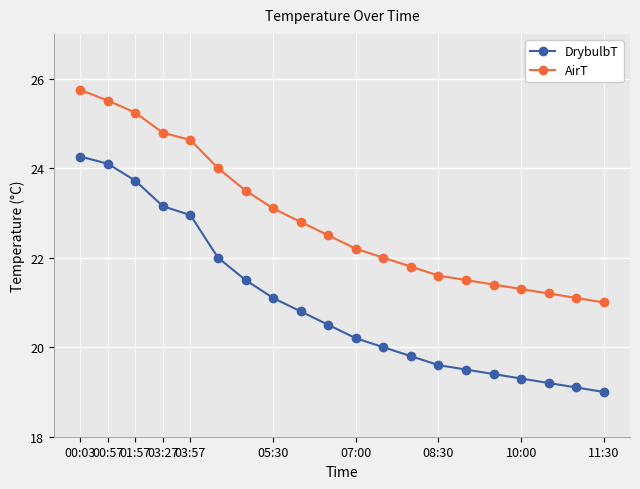

What are all the series names shown in the legend?

DrybulbT, AirT